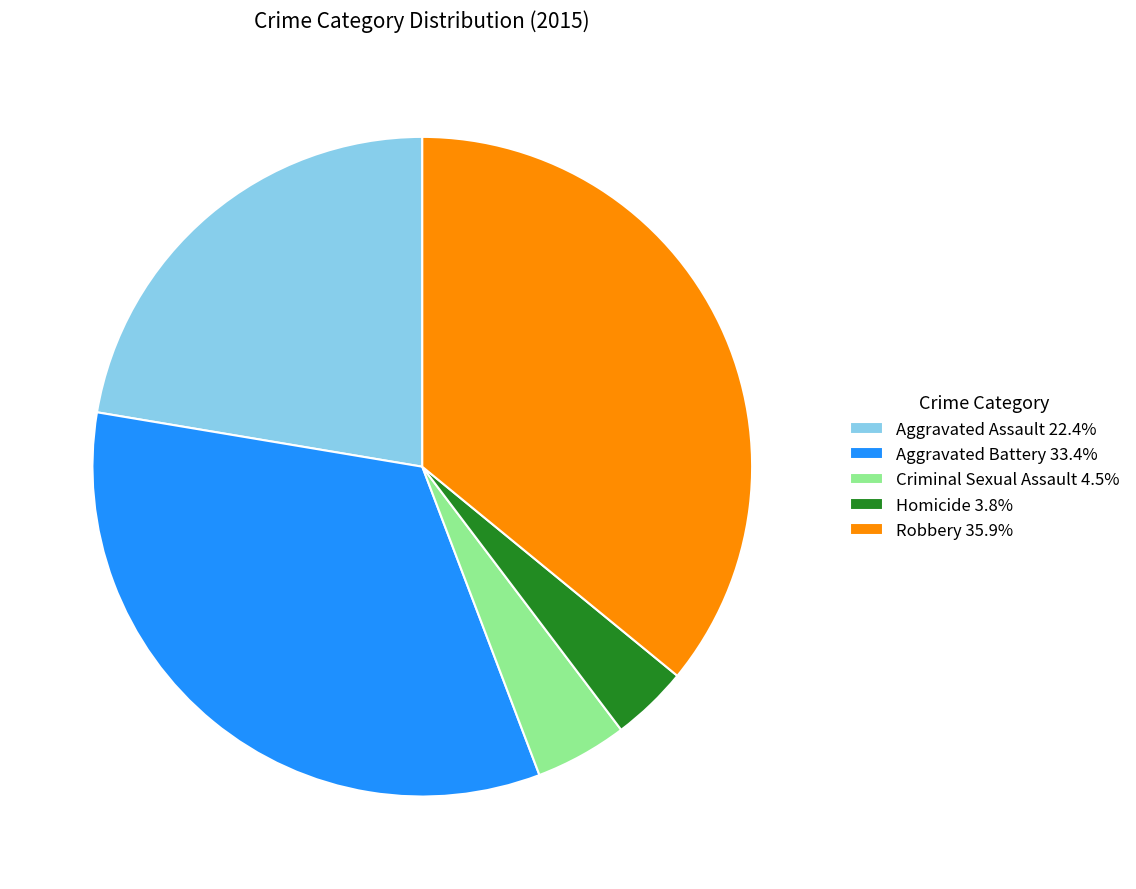

Is Aggravated Assault the majority of the pie?

No